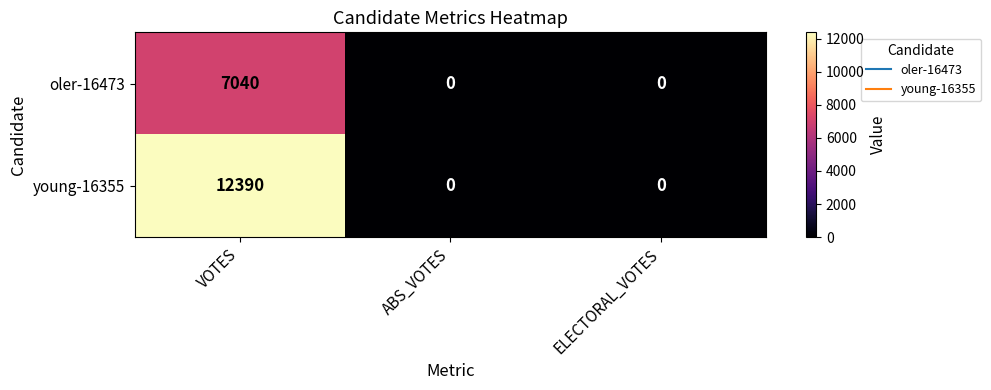

Between VOTES and ELECTORAL_VOTES, which series saw the biggest shift?

young-16355